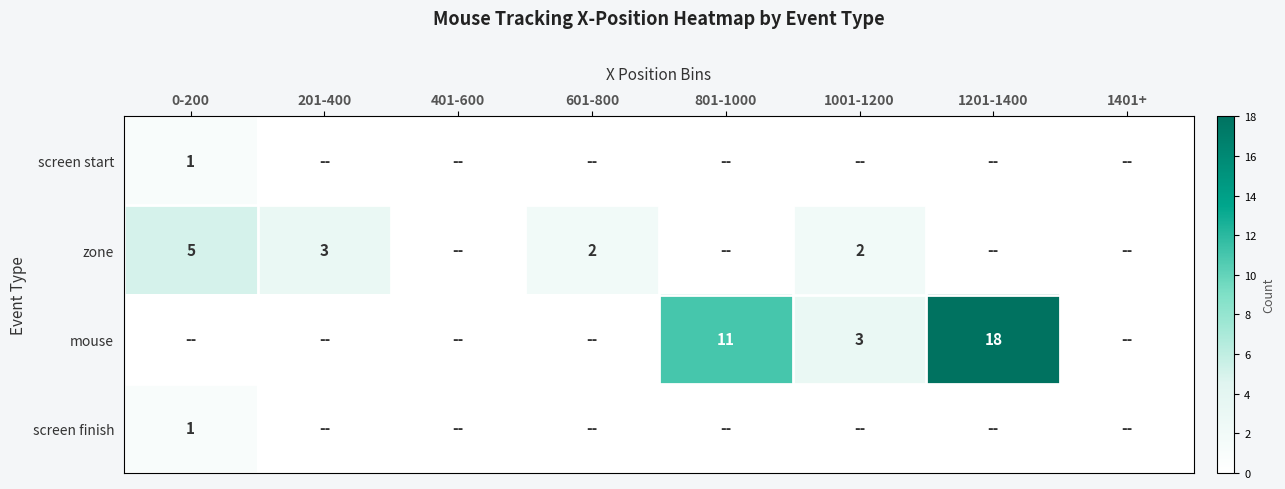

Is it true that zone equals 2 at 601-800?

True